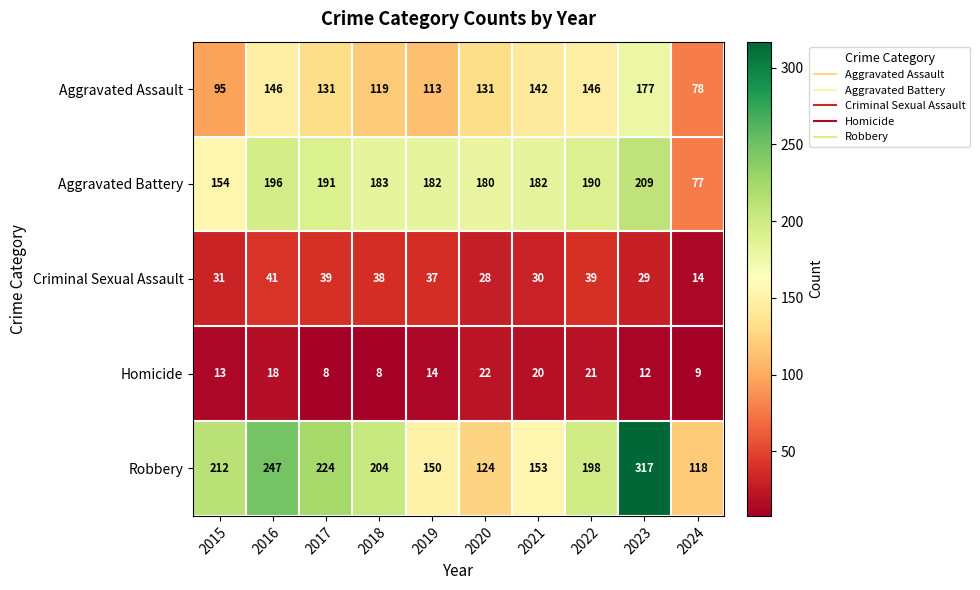

Rank the series by their maximum value, from highest to lowest.

Robbery, Aggravated Battery, Aggravated Assault, Criminal Sexual Assault, Homicide